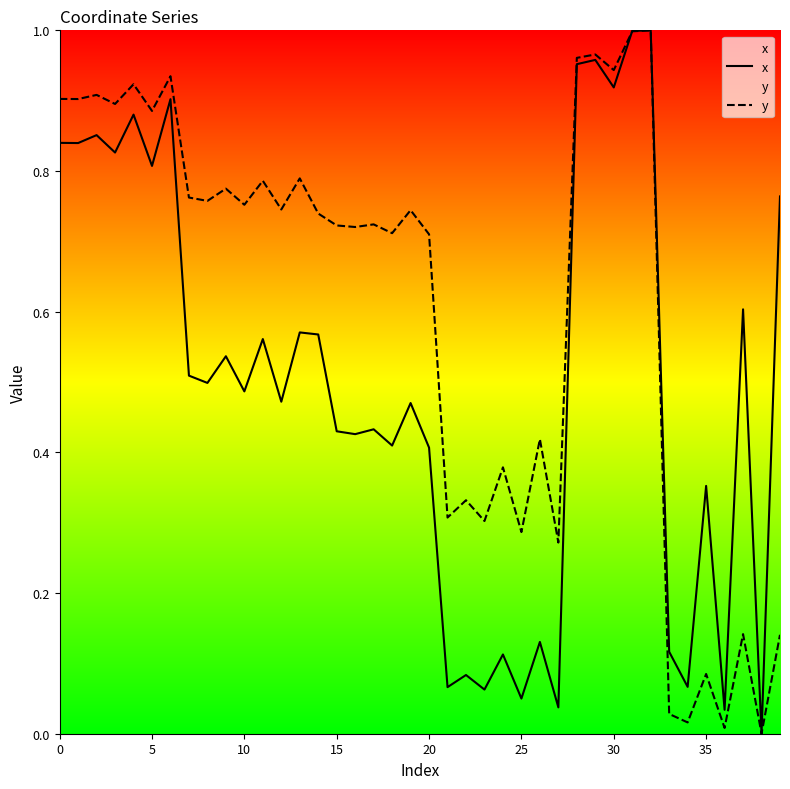

What are all the series names shown in the legend?

x, y